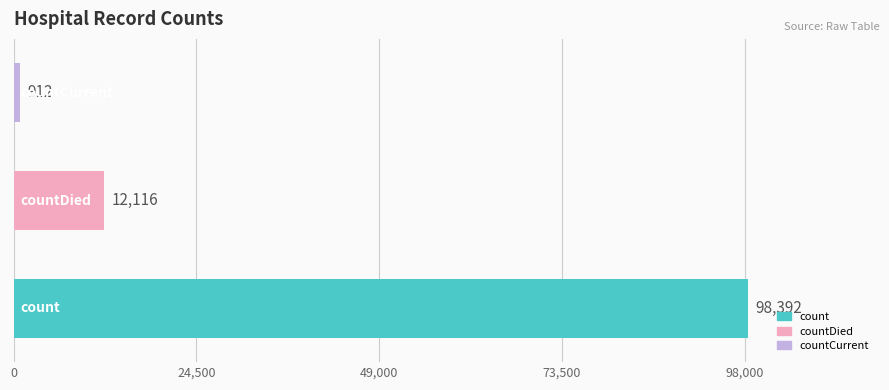

Reading top to bottom, extract all data points from this chart.

912	12116	98392